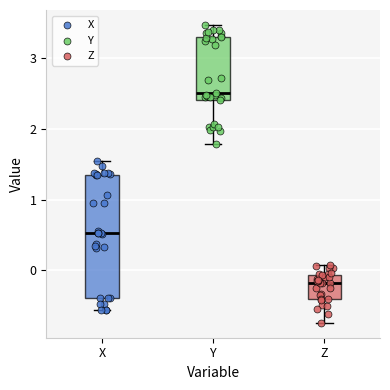

Which box is the tallest, from its lower edge to its upper edge?

X